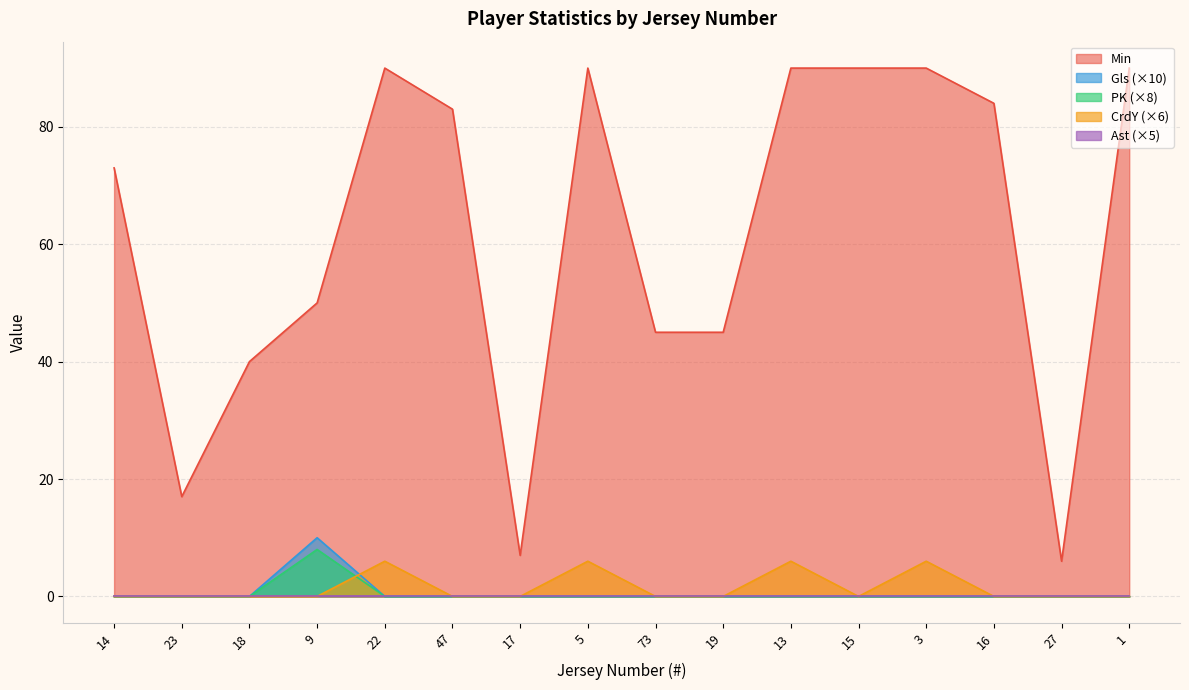

How many lines are shown in the chart?

5